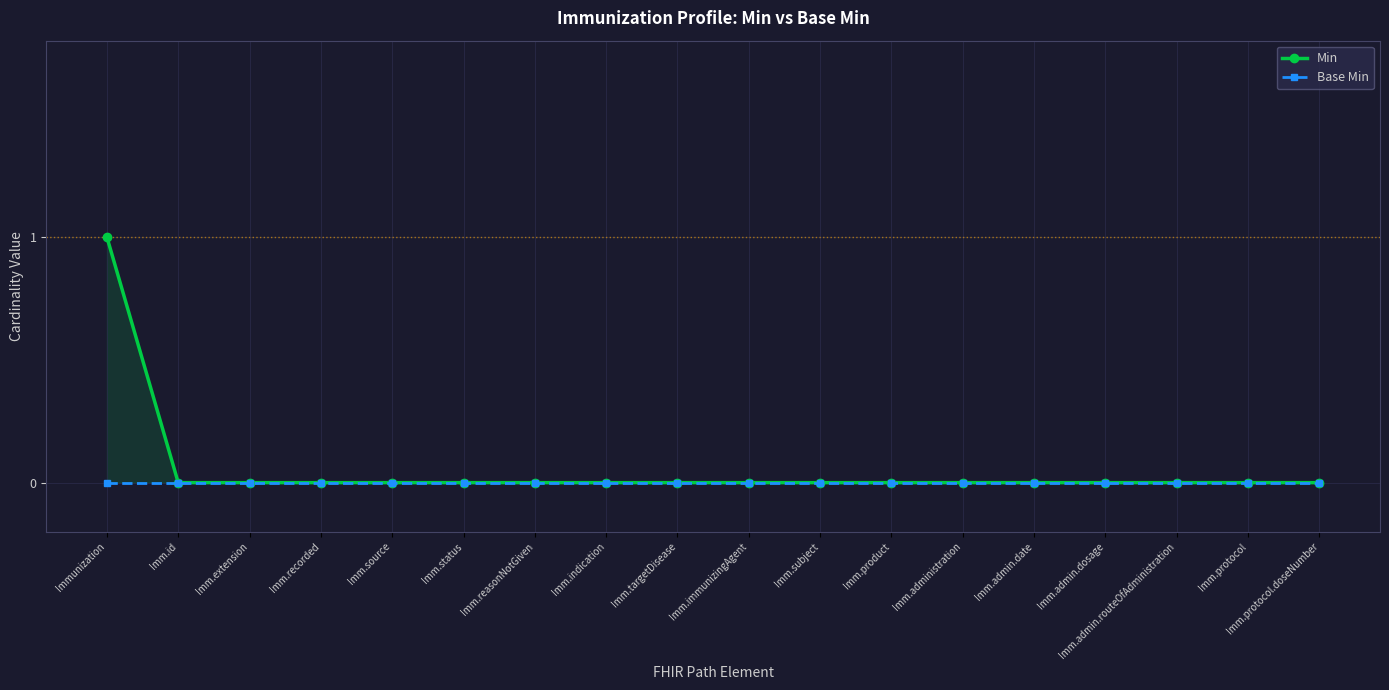

The value of Min at Imm.admin.routeOfAdministration is 0. True or false?

True